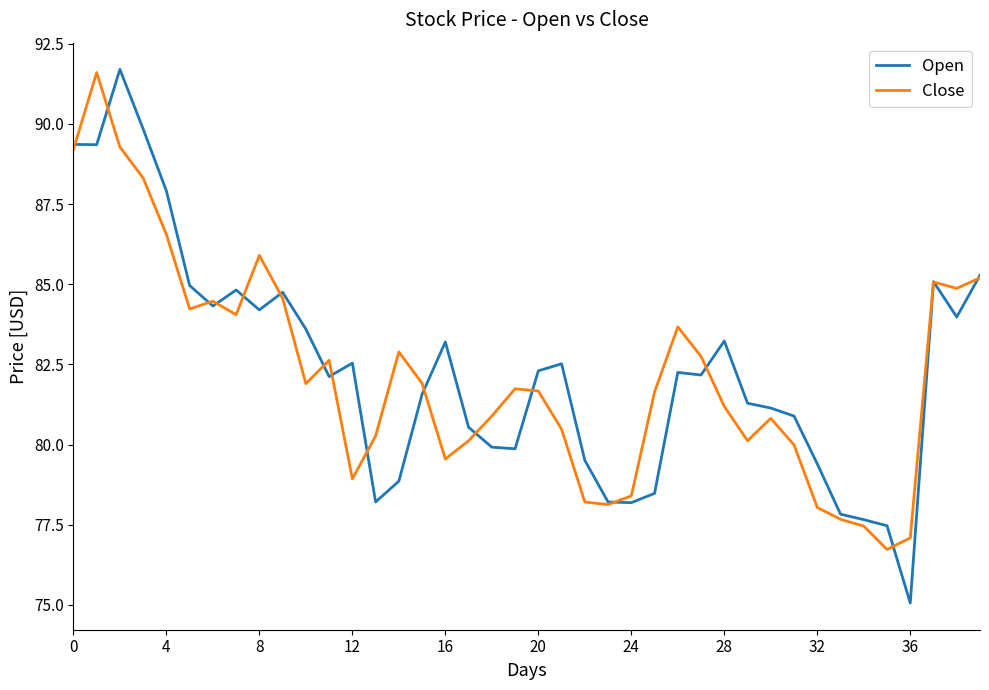

How many distinct data groups are displayed?

2